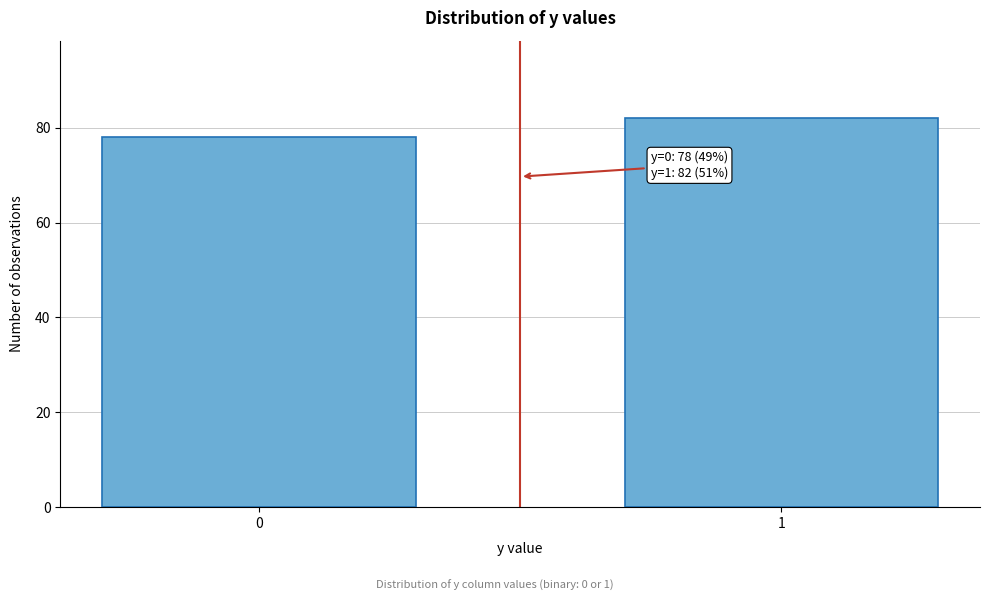

Reading left to right, extract all data points from this chart.

0=78	1=82